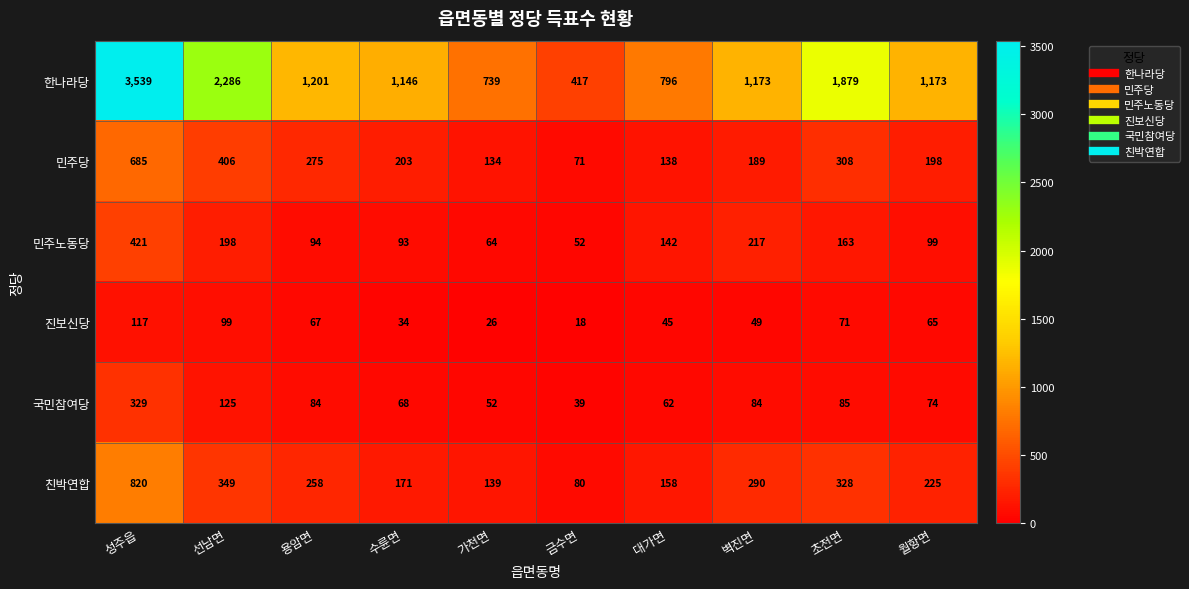

Read the 진보신당 value at 선남면, to the nearest 5.

100